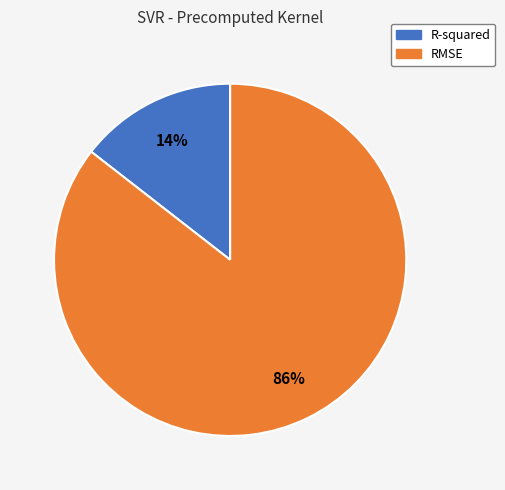

To the nearest percent, what portion does RMSE represent?

86%